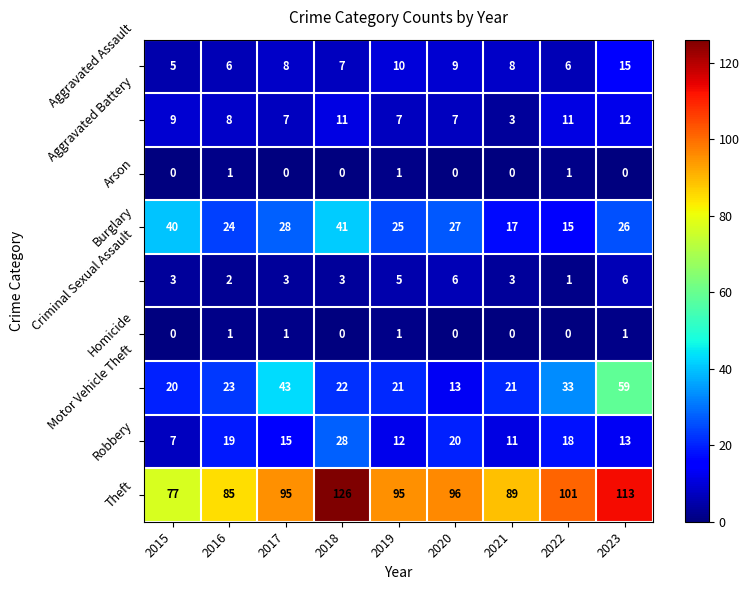

What is the total value across all series at 2016?

169